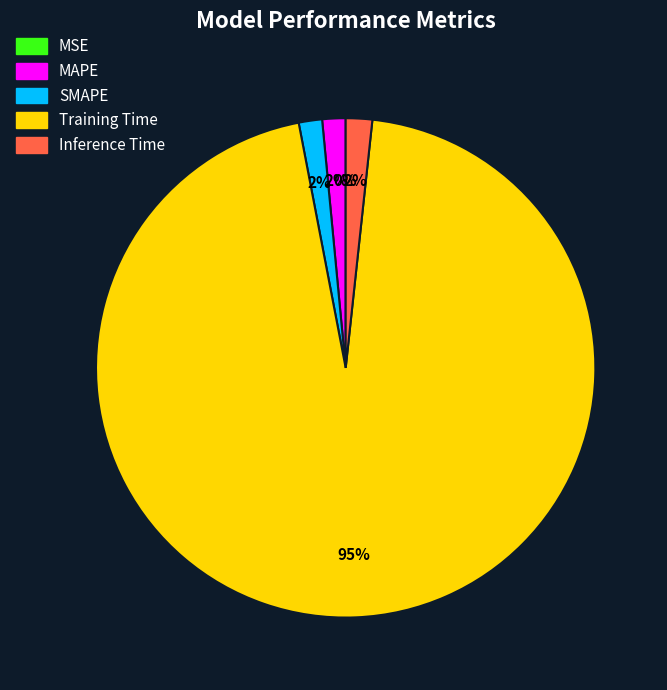

The MAPE slice represents 2% of the pie. True or false?

True